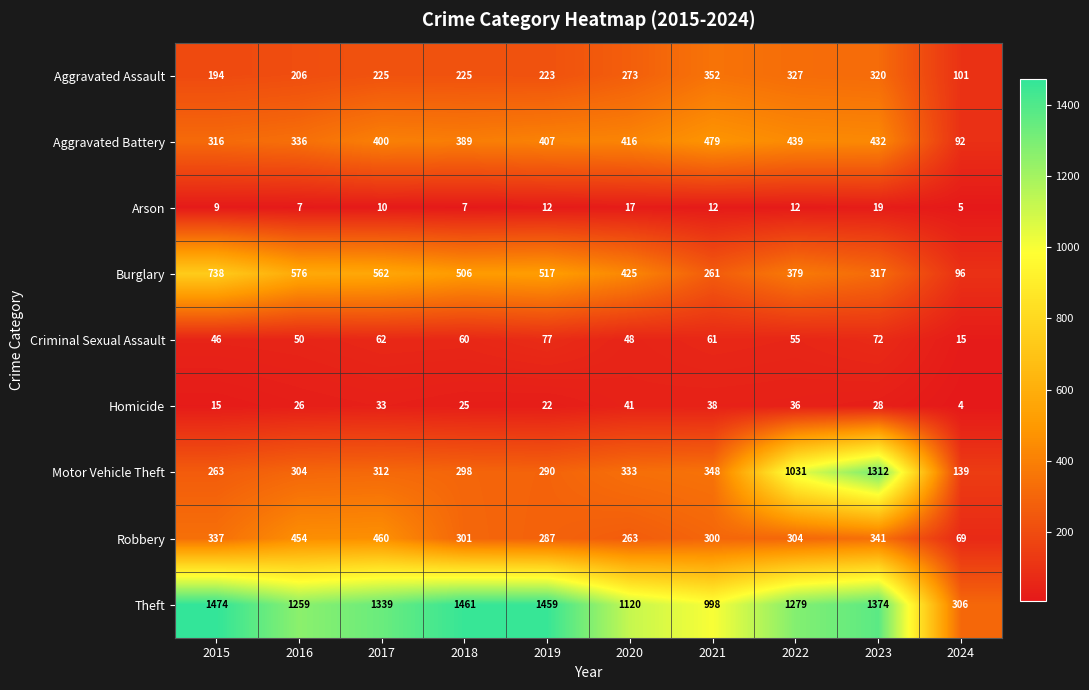

At which category is the sum across all series the highest?

2023